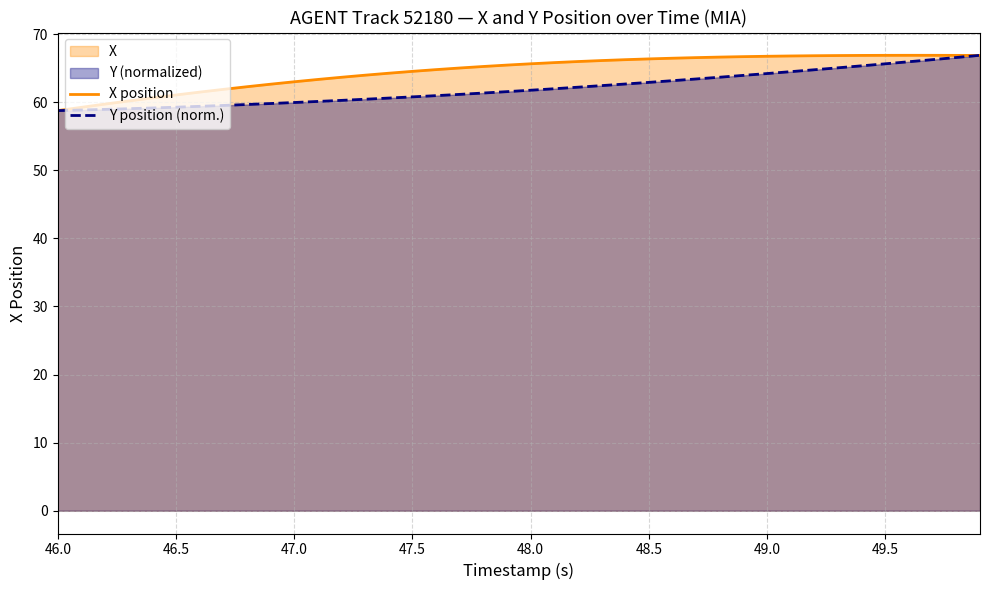

What is the difference between the highest and lowest values at 46.5?

1.8